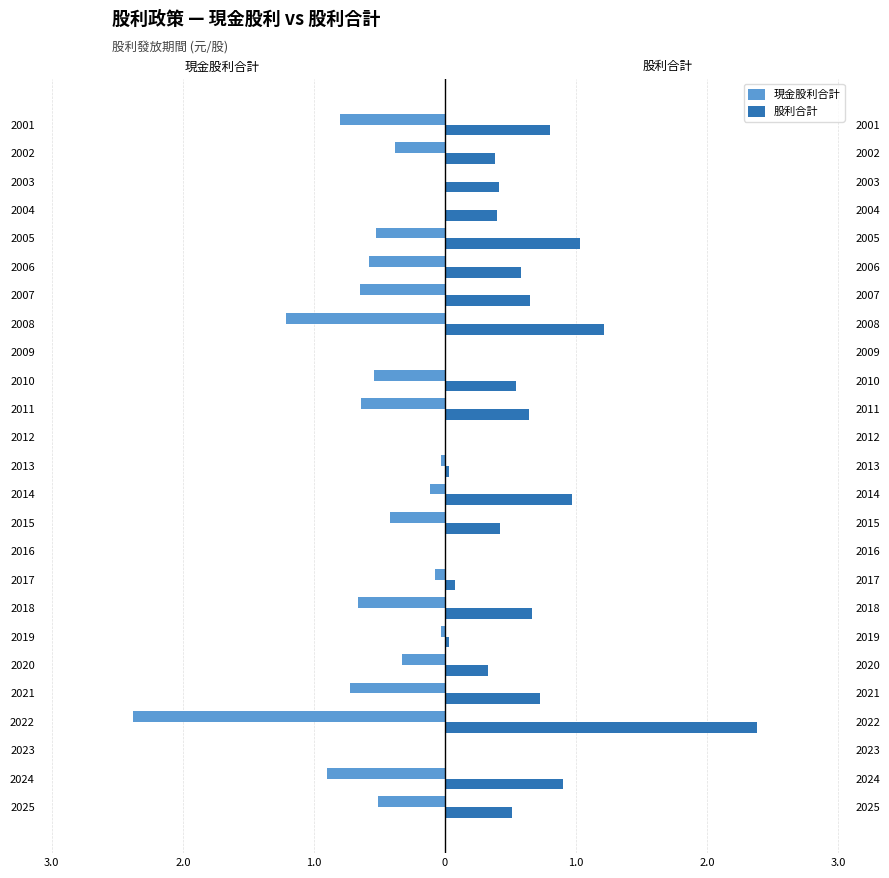

List the series in order of their peak value, highest first.

股利合計, 現金股利合計